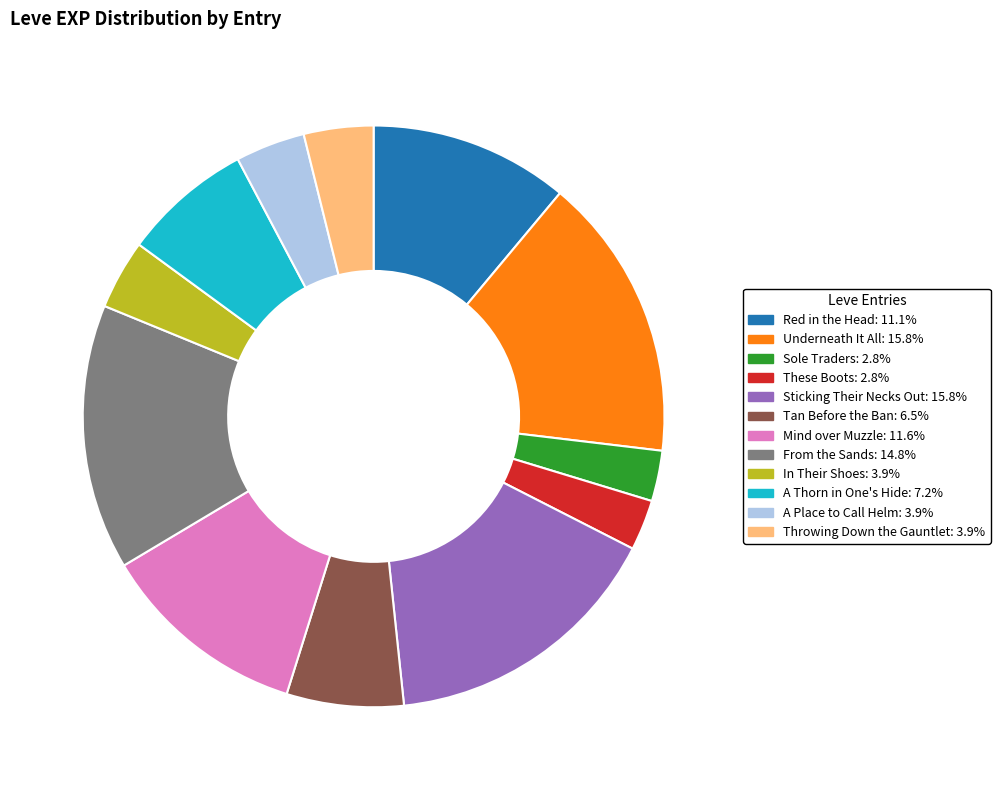

What is the ratio of the value at A Thorn in One's Hide to the value at Red in the Head?

0.7